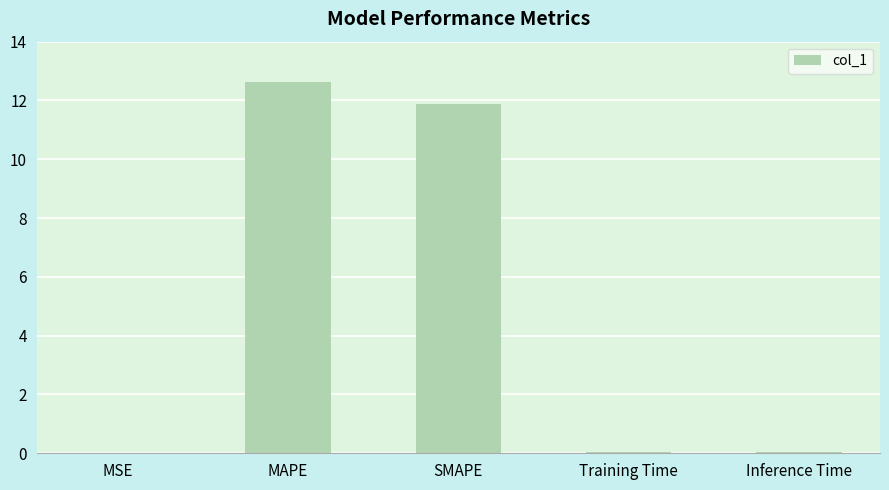

The chart shows a value of 4.7 at SMAPE. True or false?

False